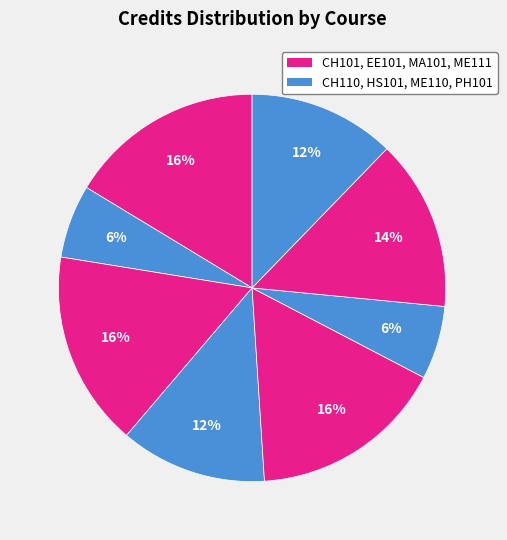

How many segments does this pie chart have?

8